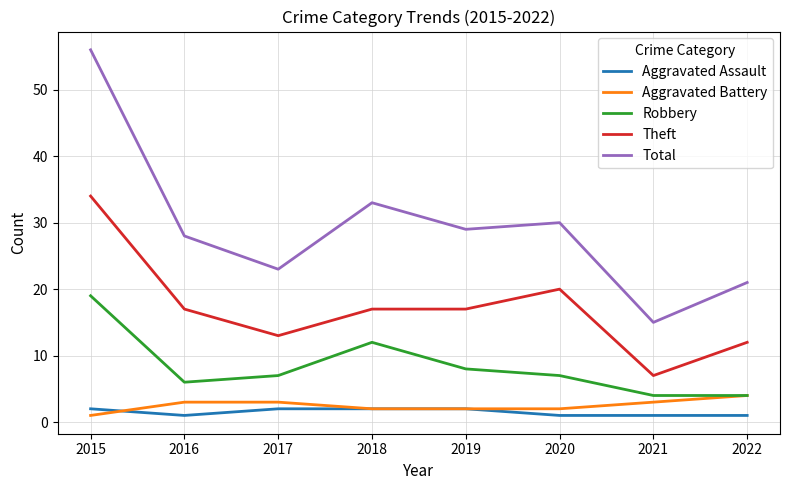

Reading right to left, what are all the values shown in this chart?

Aggravated Assault: 1	1	1	2	2	2	1	2
Aggravated Battery: 4	3	2	2	2	3	3	1
Robbery: 4	4	7	8	12	7	6	19
Theft: 12	7	20	17	17	13	17	34
Total: 21	15	30	29	33	23	28	56